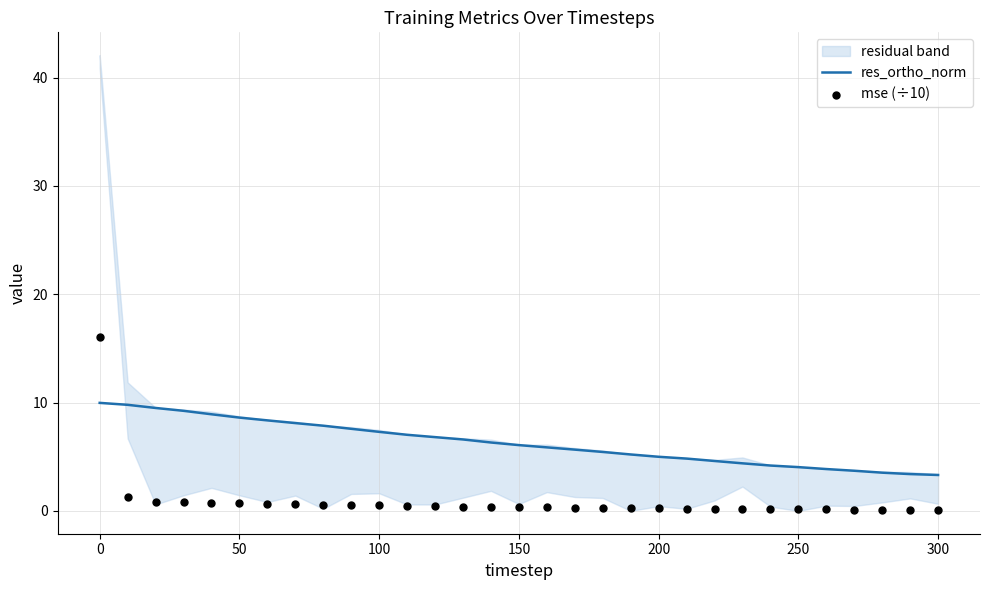

The value of res_ortho_norm at 300 is 3.3. True or false?

True